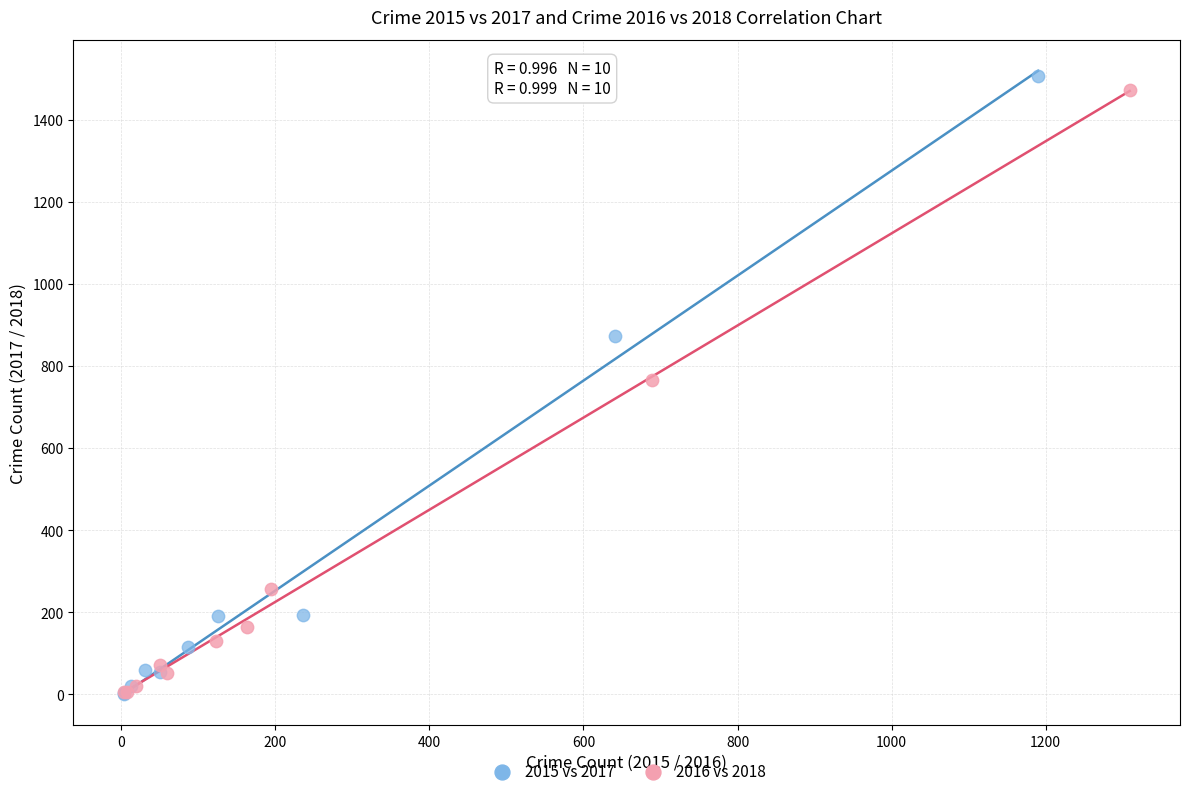

Which series has the largest Y range (max minus min)?

2015 vs 2017